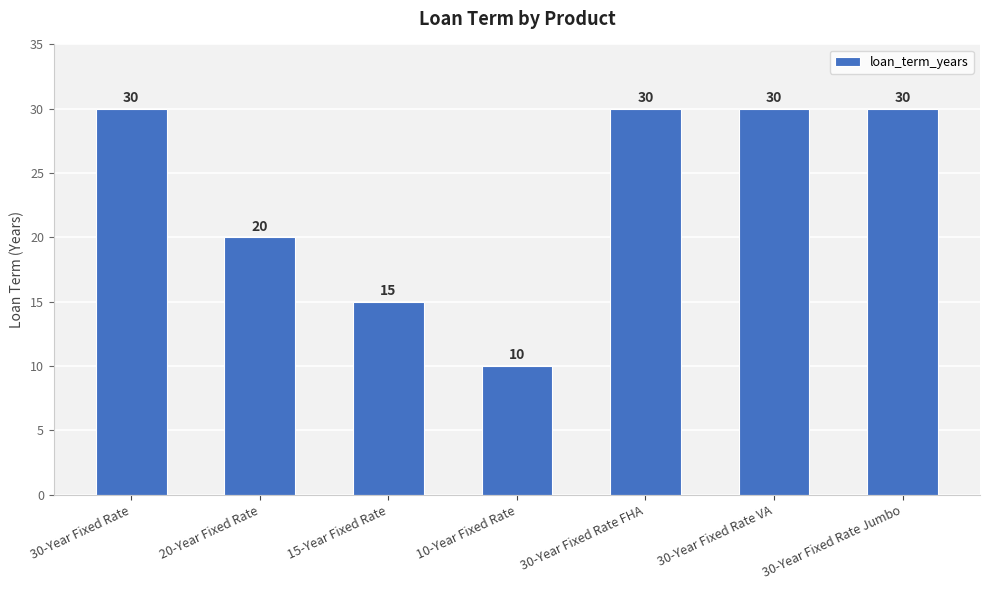

Which category has the lowest value across all series?

10-Year Fixed Rate